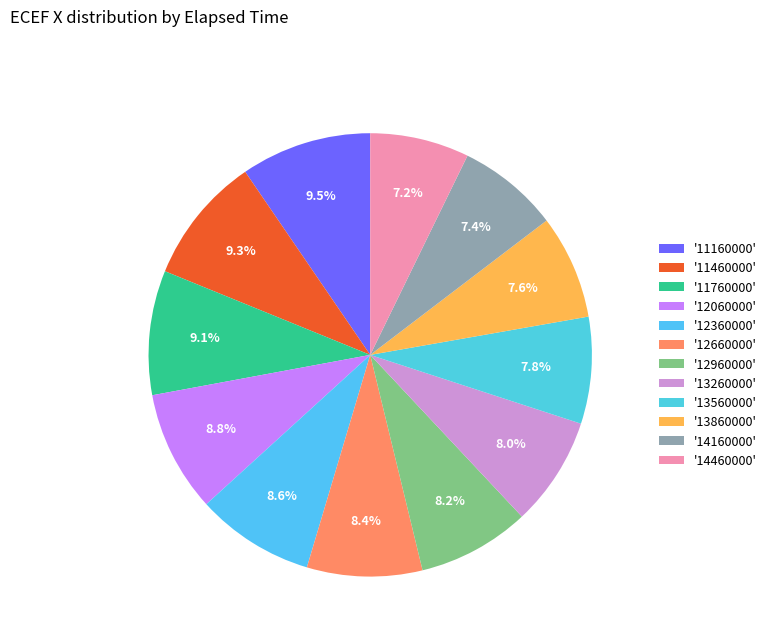

Which slice is the largest?

11160000